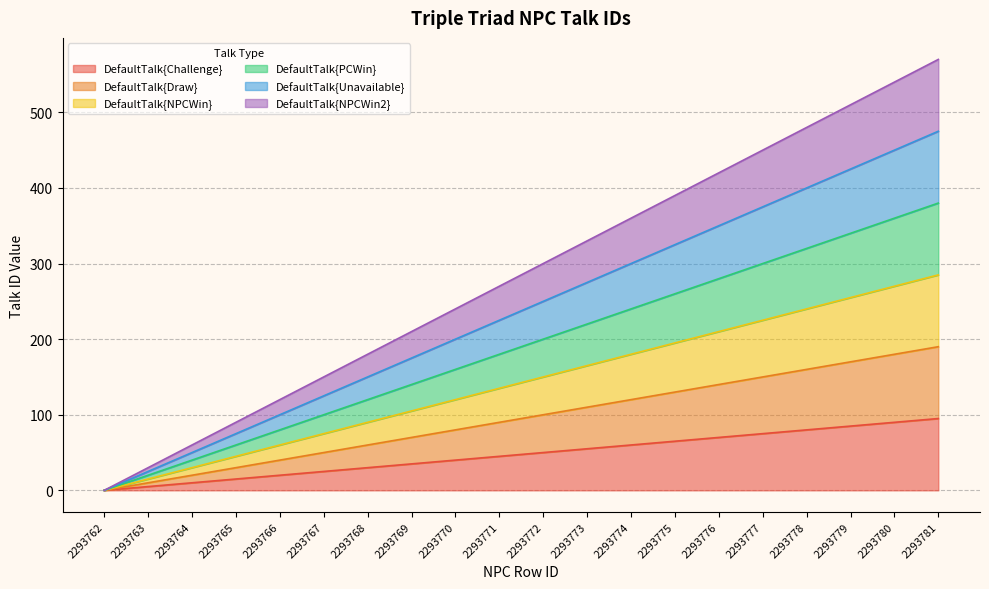

Rank the series by their maximum value, from highest to lowest.

DefaultTalk{NPCWin2}, DefaultTalk{Unavailable}, DefaultTalk{PCWin}, DefaultTalk{NPCWin}, DefaultTalk{Draw}, DefaultTalk{Challenge}